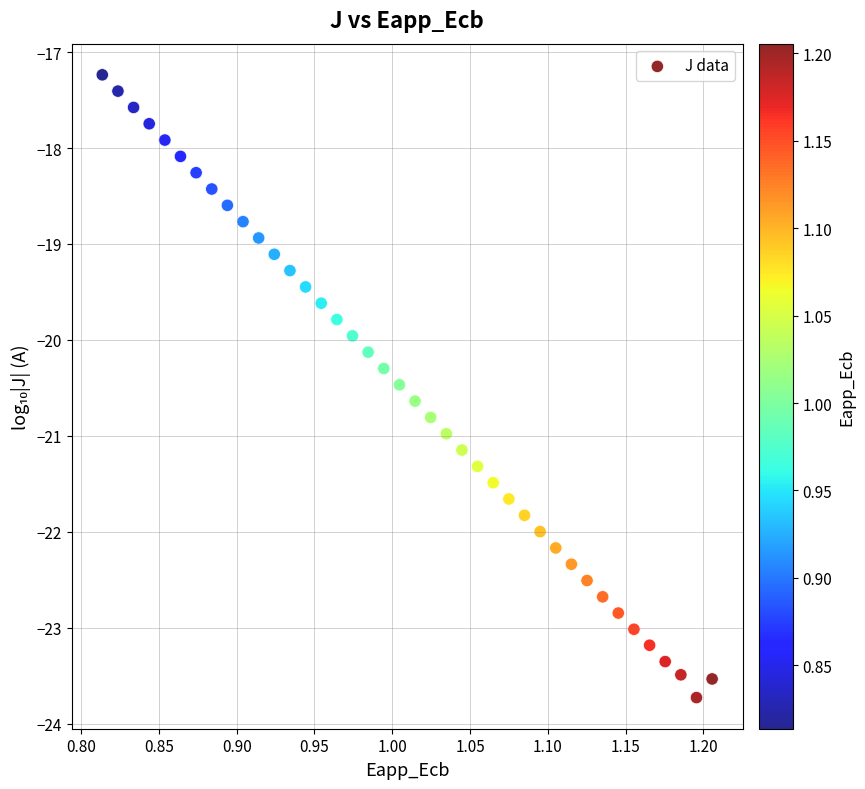

What is the range of Y values (max minus min)?

6.5